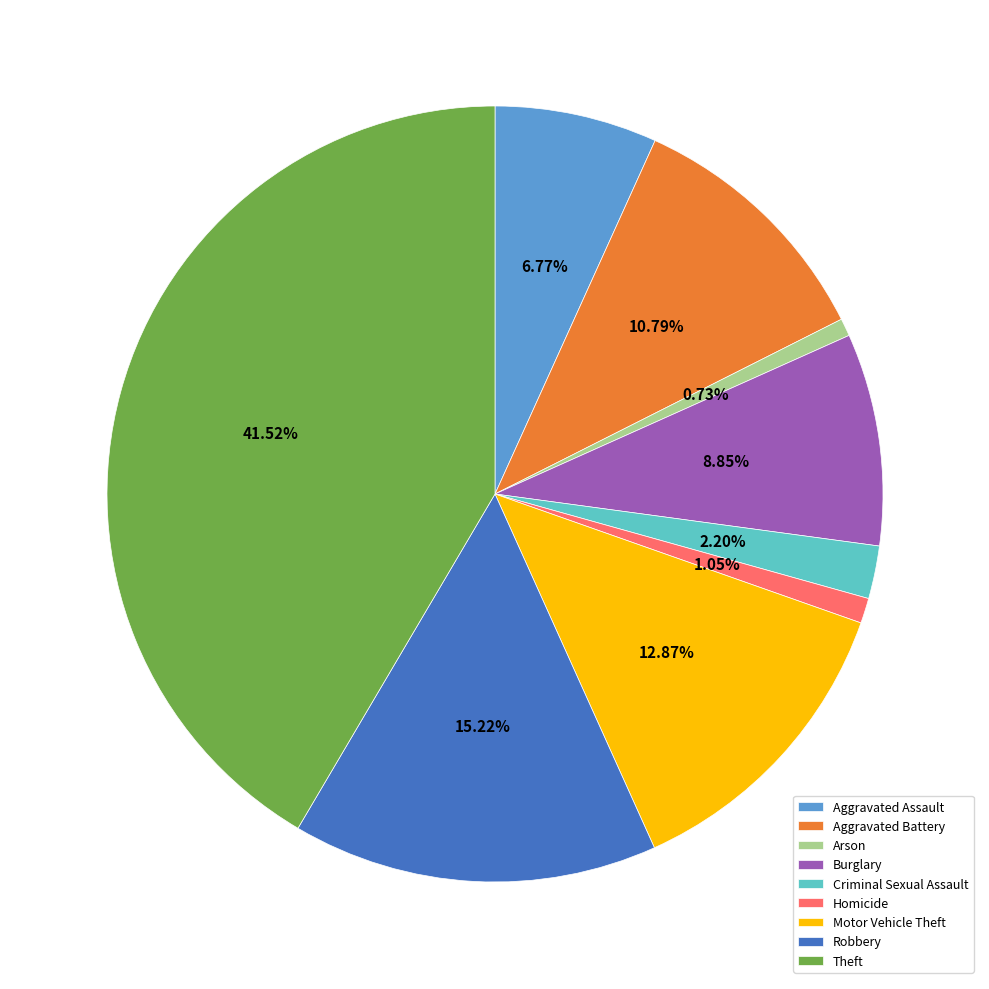

To the nearest percent, what percentage of the pie is Robbery?

15%